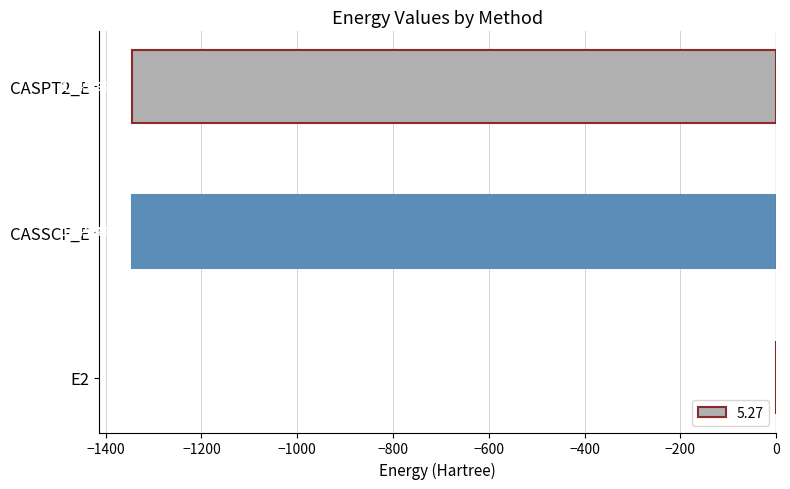

What value does the data have at CASPT2_E?

-1345.8